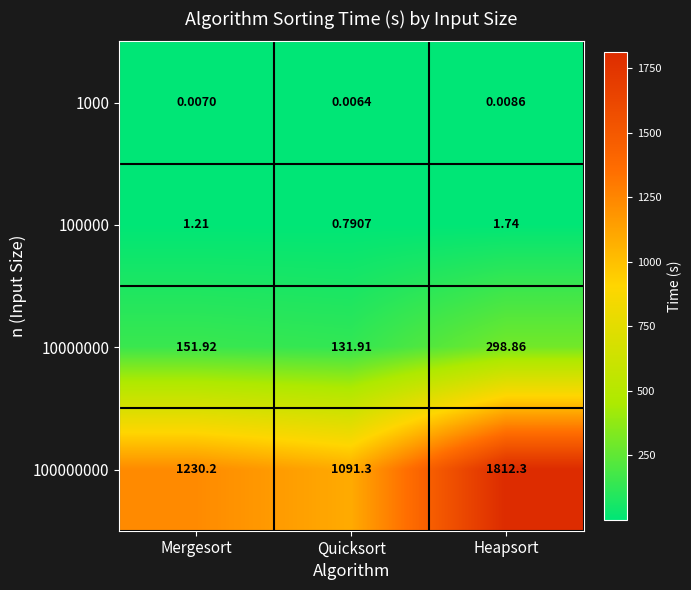

Which category has the lowest value in the 10000000 series?

Quicksort